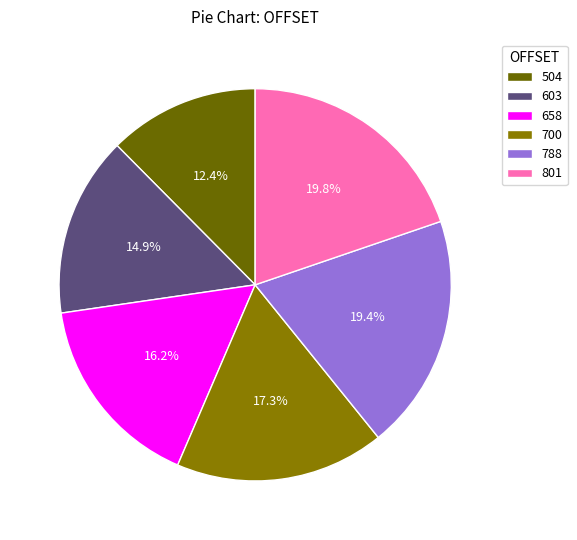

To the nearest percent, what is the combined percentage of 700 and 788?

37%